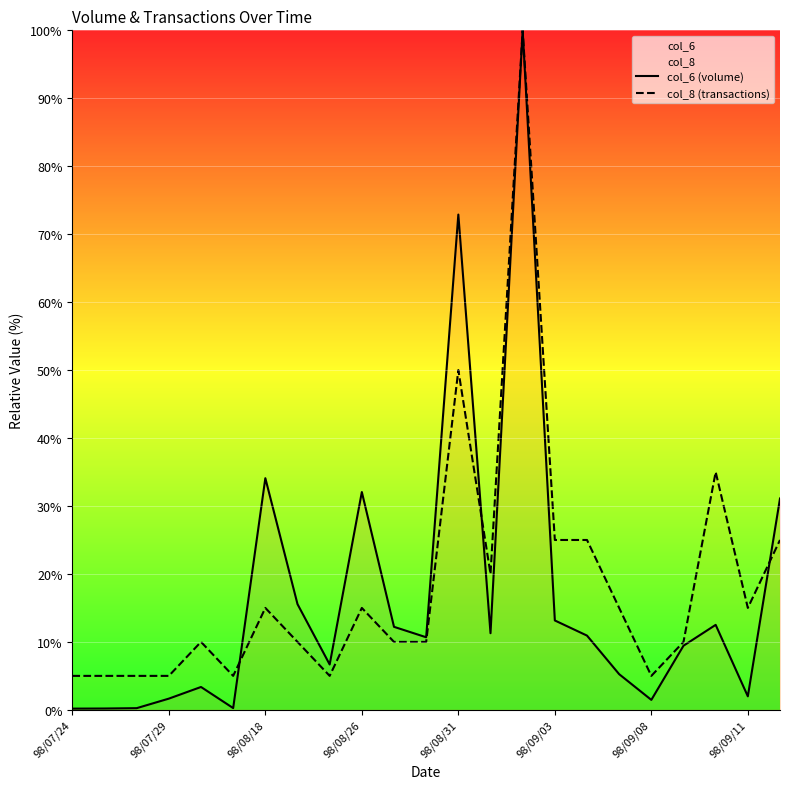

What is the minimum value for col_8 (transactions)?

5.0